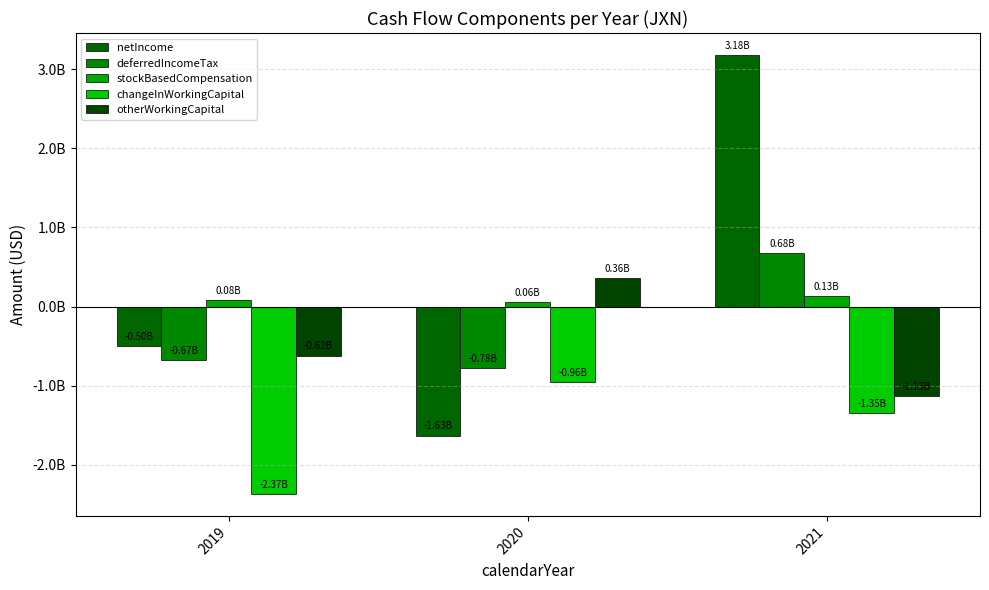

The value of deferredIncomeTax at 2019 is -673700000. True or false?

True